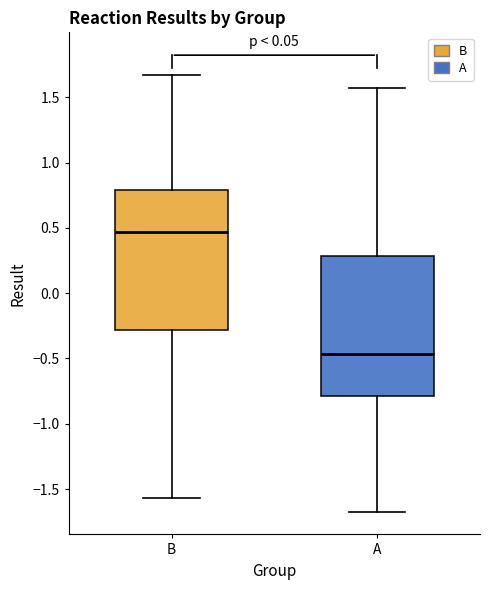

Reading left to right, transcribe this box plot: for each box, give where its median line is, the range the box spans, and where its two whiskers end, as read against the y-axis. The values are not printed on the chart, so give them approximately, as read against the axis.

B: median 0.45, box -0.30 to 0.80, whiskers -1.55 to 1.65
A: median -0.45, box -0.80 to 0.30, whiskers -1.65 to 1.55